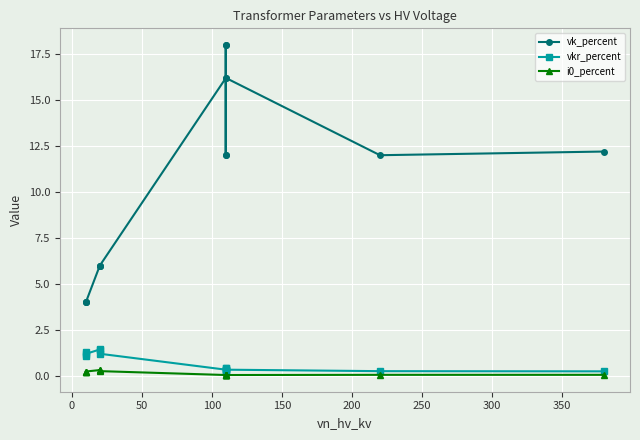

Rank the series by their maximum value, from lowest to highest.

i0_percent, vkr_percent, vk_percent